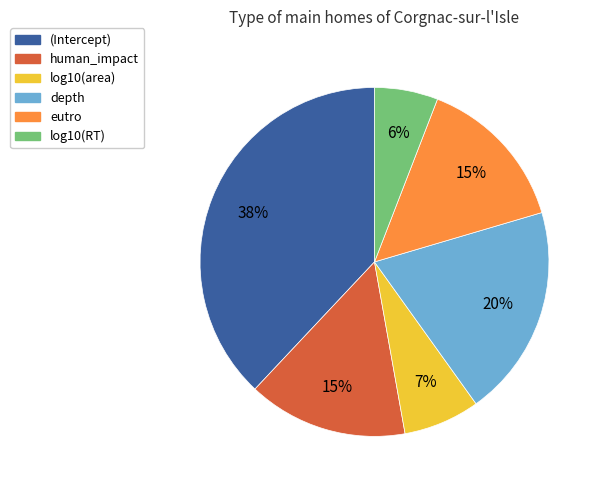

Is there any slice that represents more than half of the pie?

No